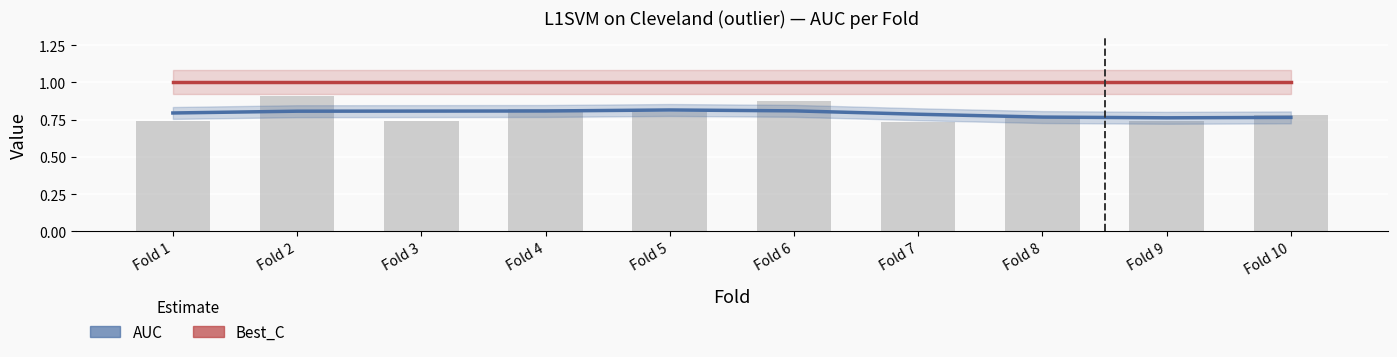

What is the lowest value of the AUC (smoothed) series?

0.8